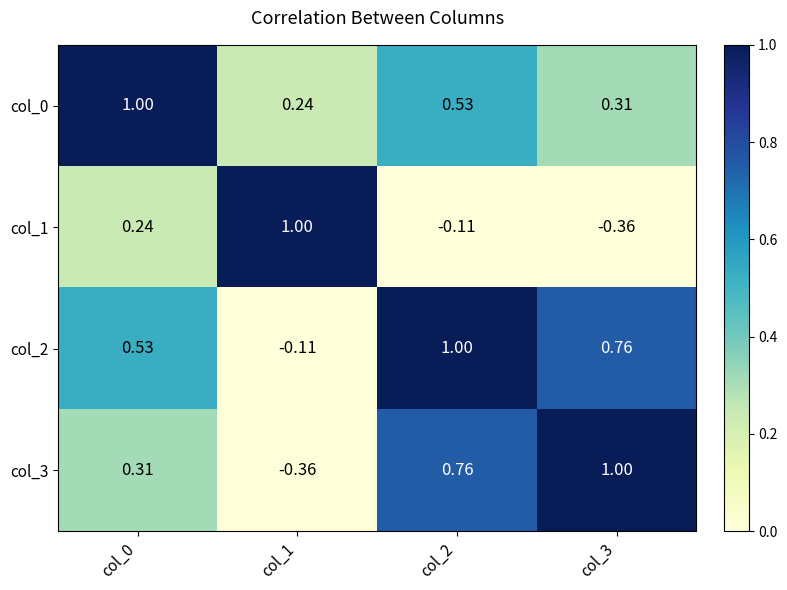

How many categories are shown in the chart?

4